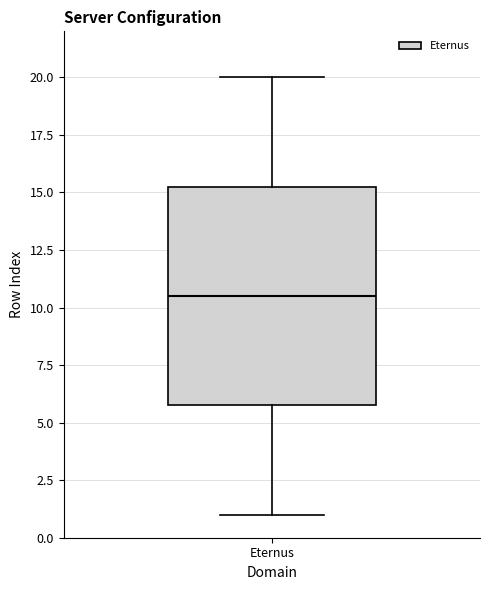

Where is the lower edge of the box for Eternus on the y-axis? The values are not printed on the chart, so give them approximately, as read against the axis.

6.0